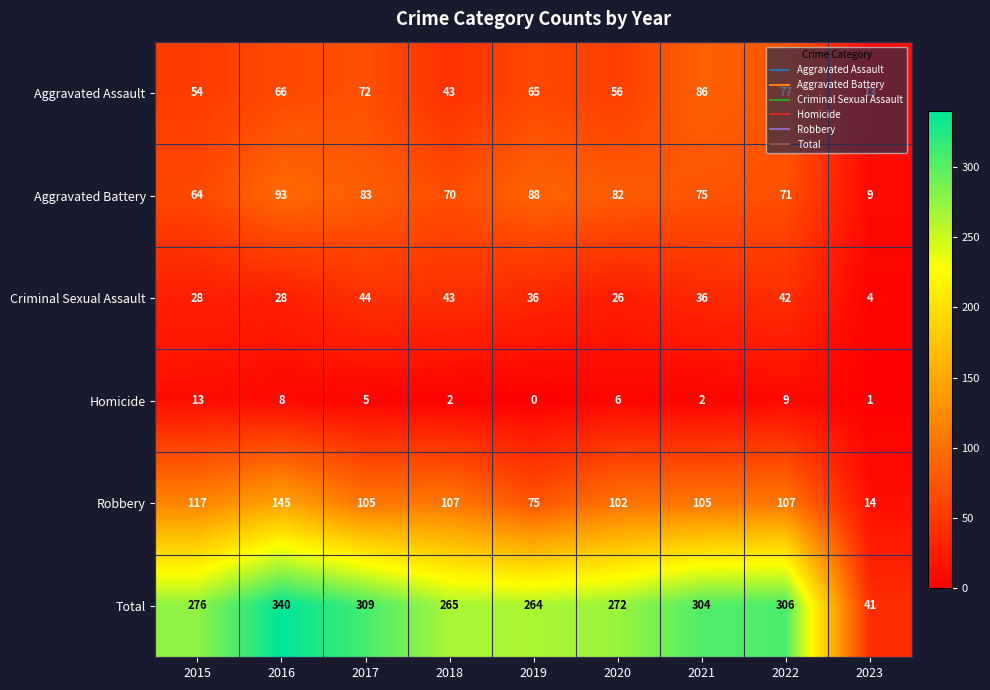

How many data points does each series have?

9